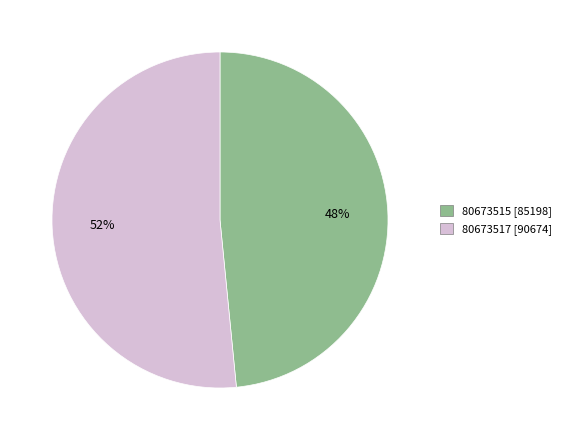

To the nearest percent, what is the average slice percentage?

50%